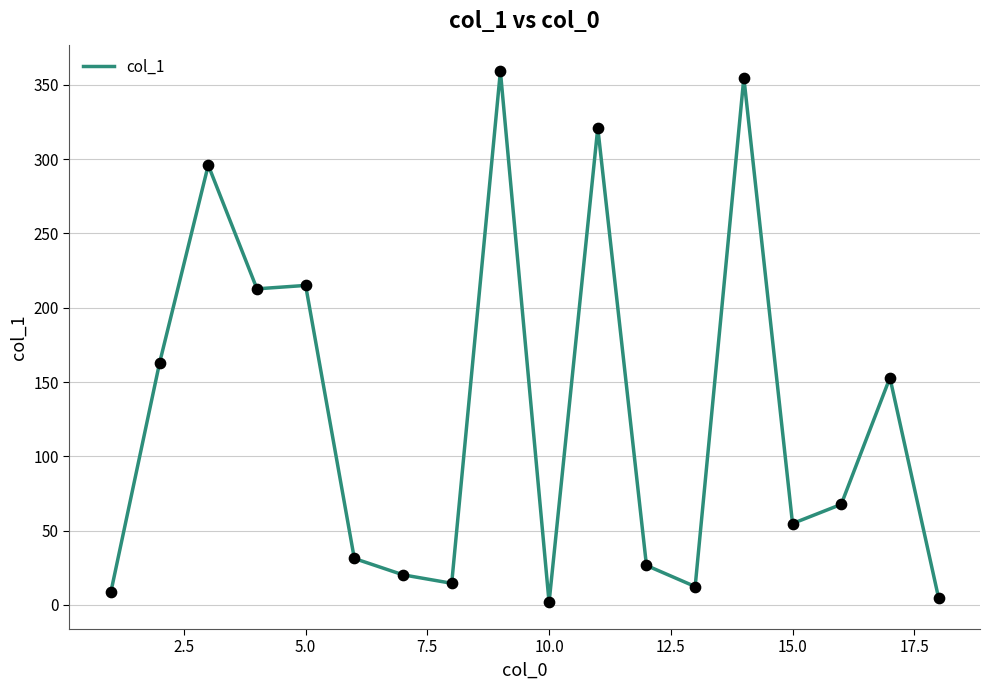

What is the difference between the maximum and minimum values?

357.4